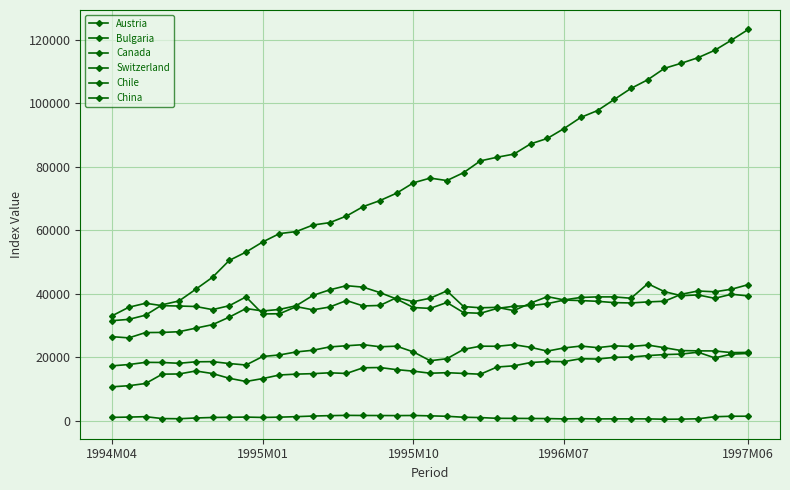

List the series in order of their peak value, highest first.

China, Switzerland, Chile, Austria, Canada, Bulgaria